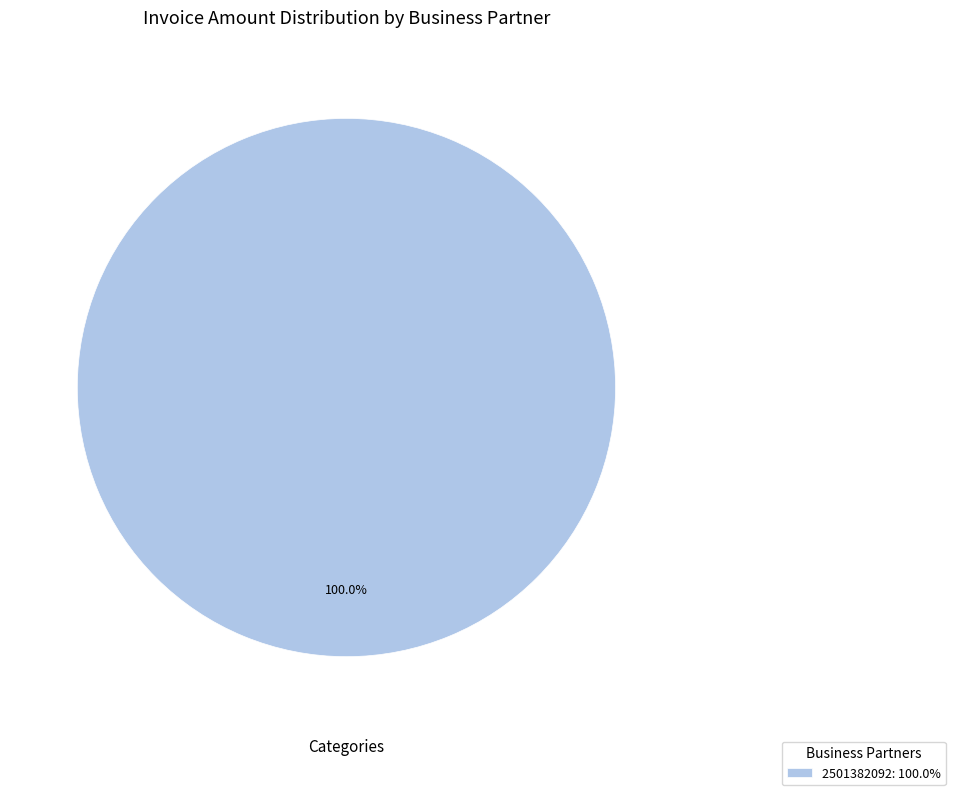

Rank the categories by value from lowest to highest.

2501382092: 100.0%